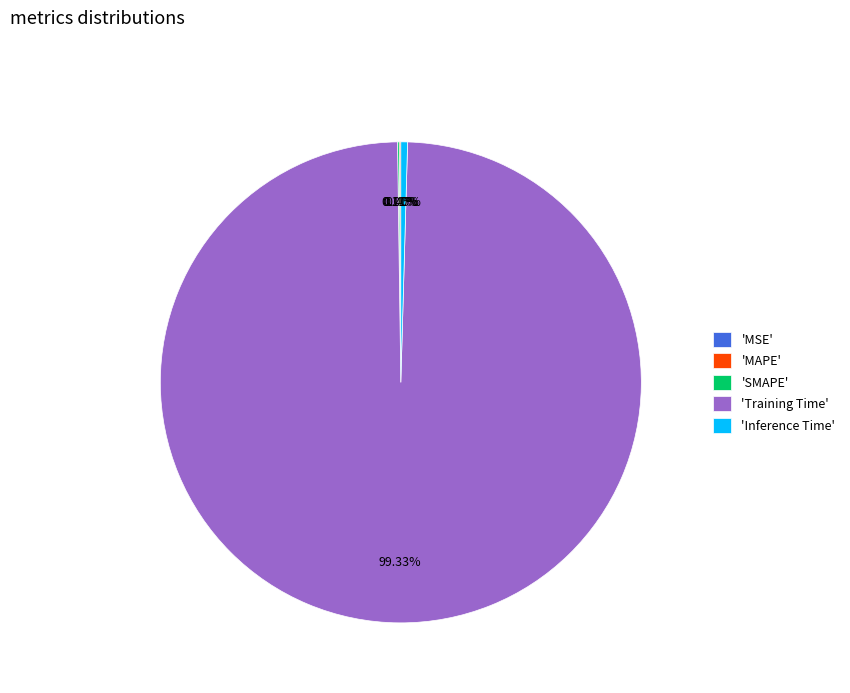

Is the sum of 'Inference Time' and 'Training Time' greater than half?

Yes